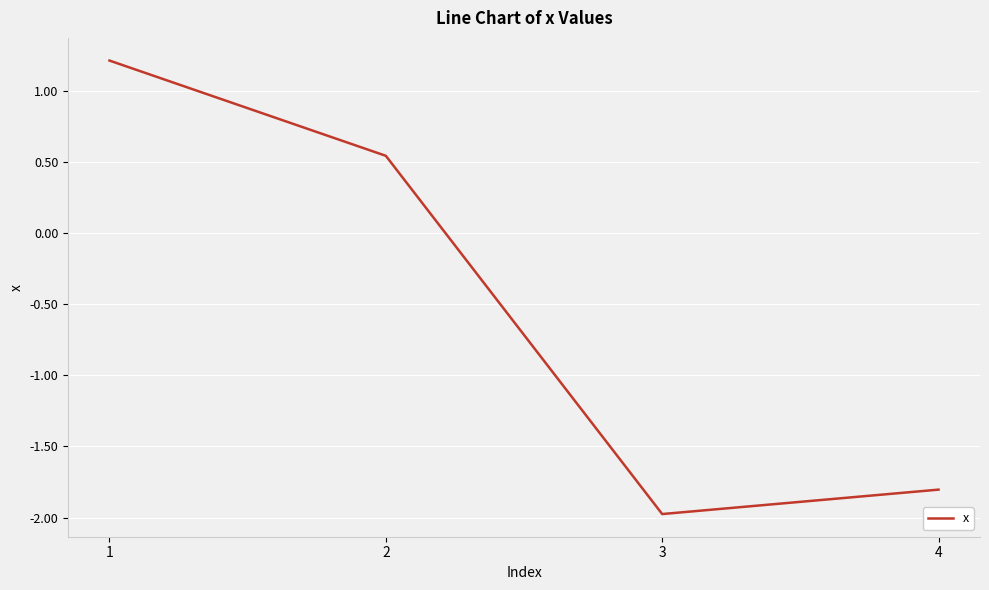

What is the change in value from 3 to 4?

+0.2